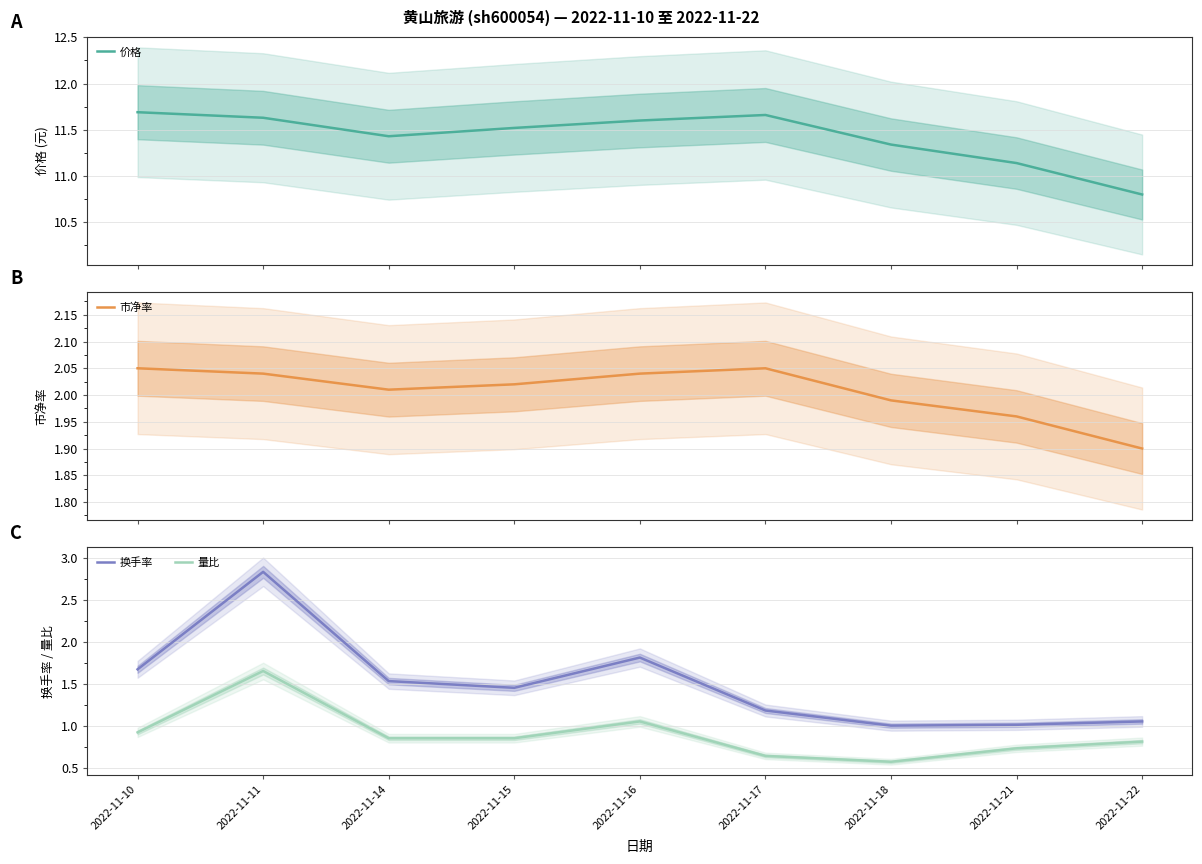

The 换手率 series shows 1.7 at 2022-11-17. True or false?

False